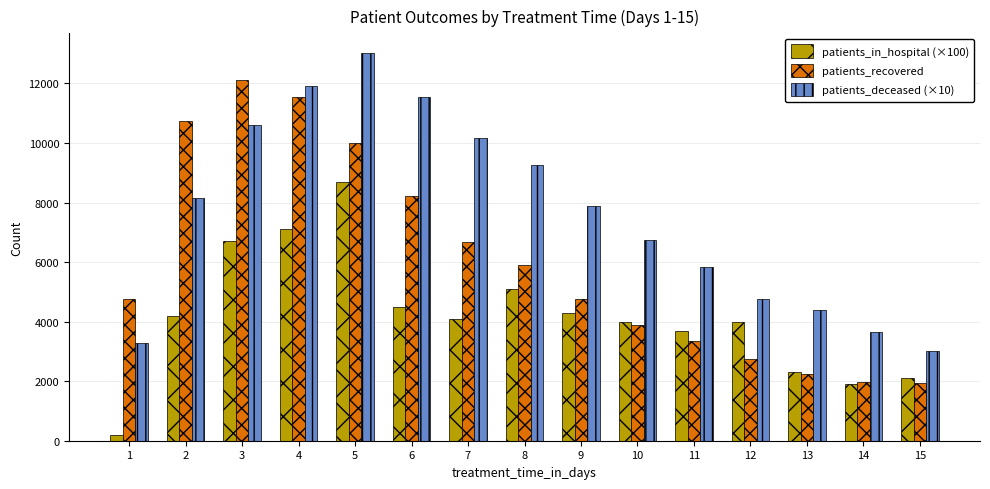

The patients_deceased (×10) series shows 3290 at 1. True or false?

True